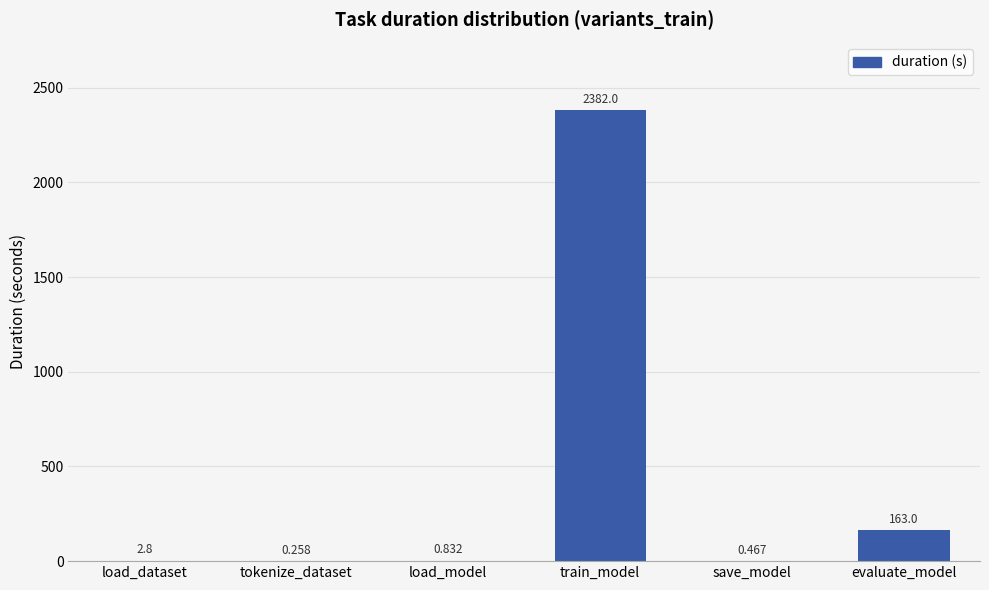

At which label is the value closest to 1191?

evaluate_model